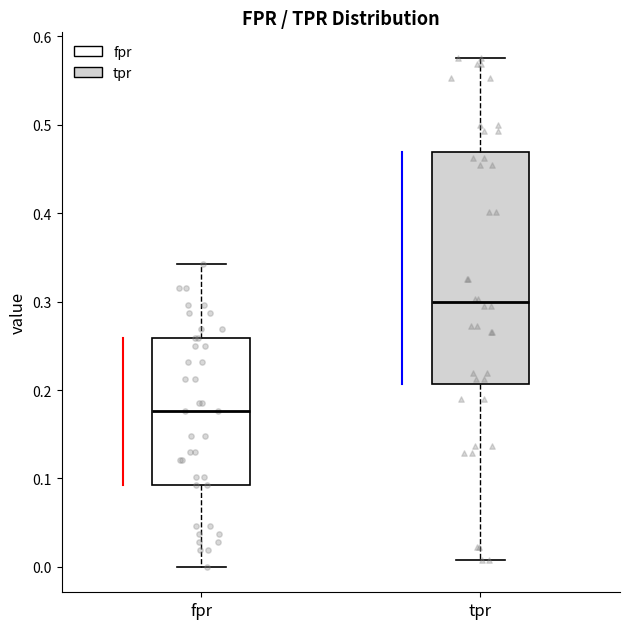

Reading left to right, transcribe this box plot: for each box, give where its median line is, the range the box spans, and where its two whiskers end, as read against the y-axis. The values are not printed on the chart, so give them approximately, as read against the axis.

fpr: median 0.18, box 0.09 to 0.26, whiskers 0.00 to 0.34
tpr: median 0.30, box 0.21 to 0.47, whiskers 0.01 to 0.58